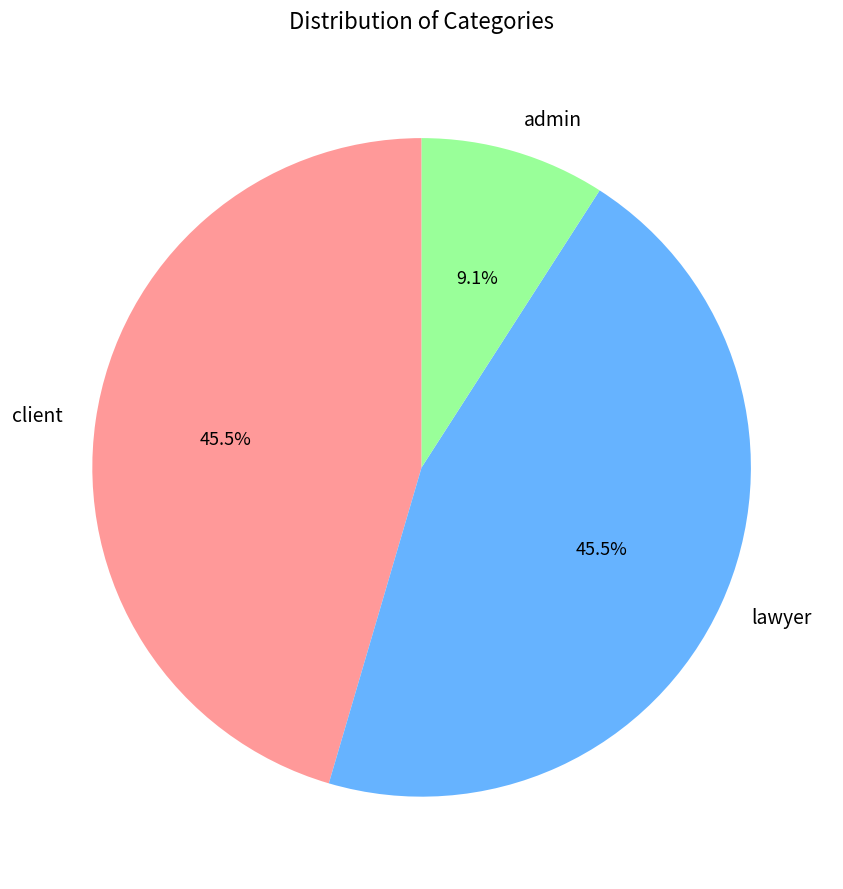

Is there any slice that represents more than half of the pie?

No